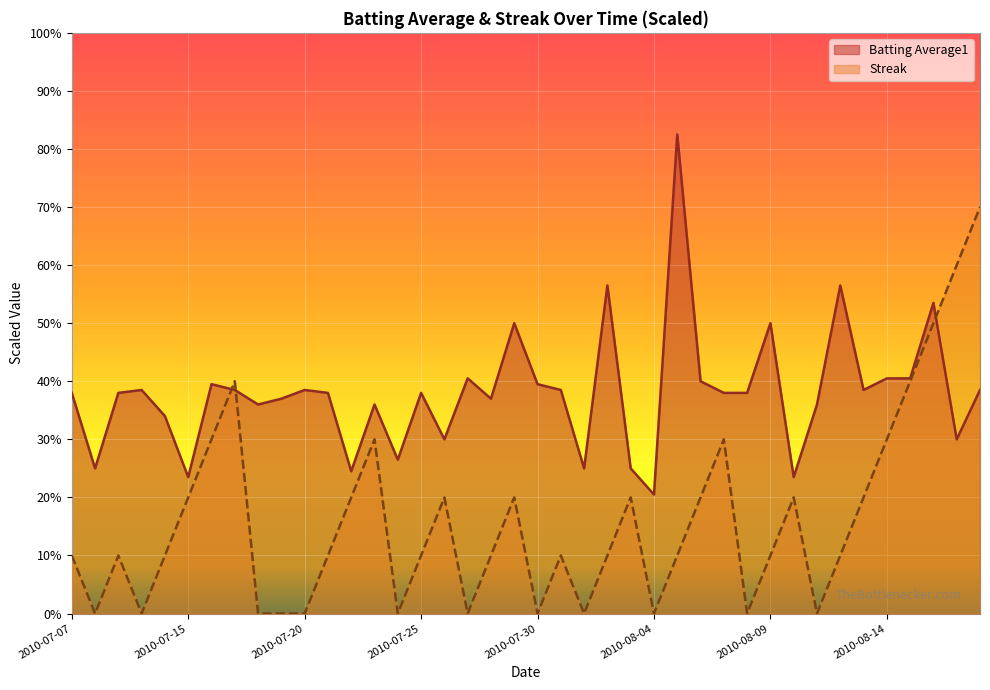

At 2010-07-09, list the series in order from smallest to largest.

Streak, Batting Average1